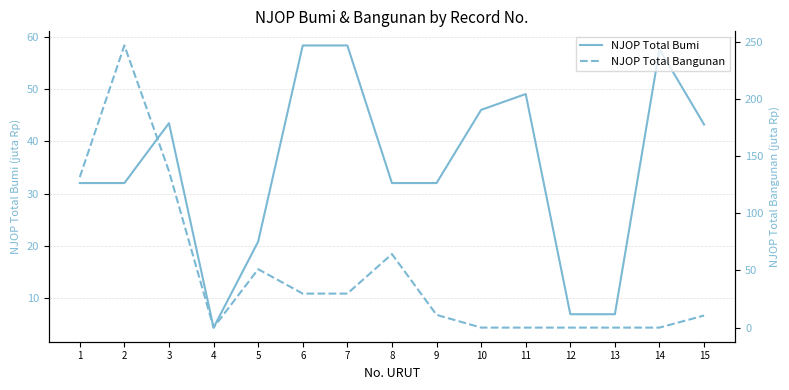

What is the approximate value of NJOP Total Bangunan at 3?

136.8